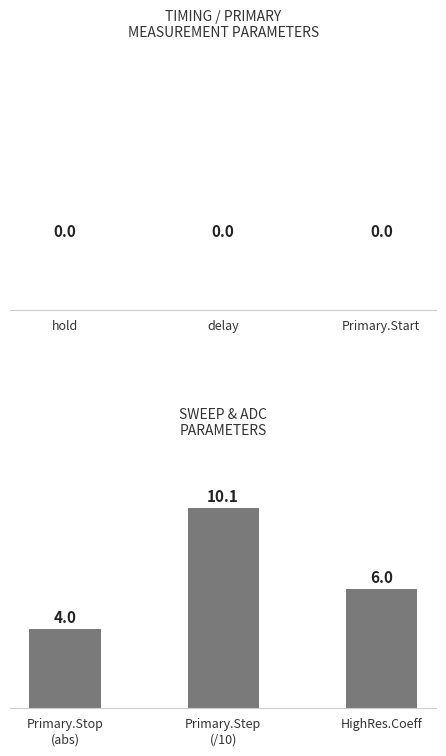

At which label is the value closest to 7?

HighRes.Coeff